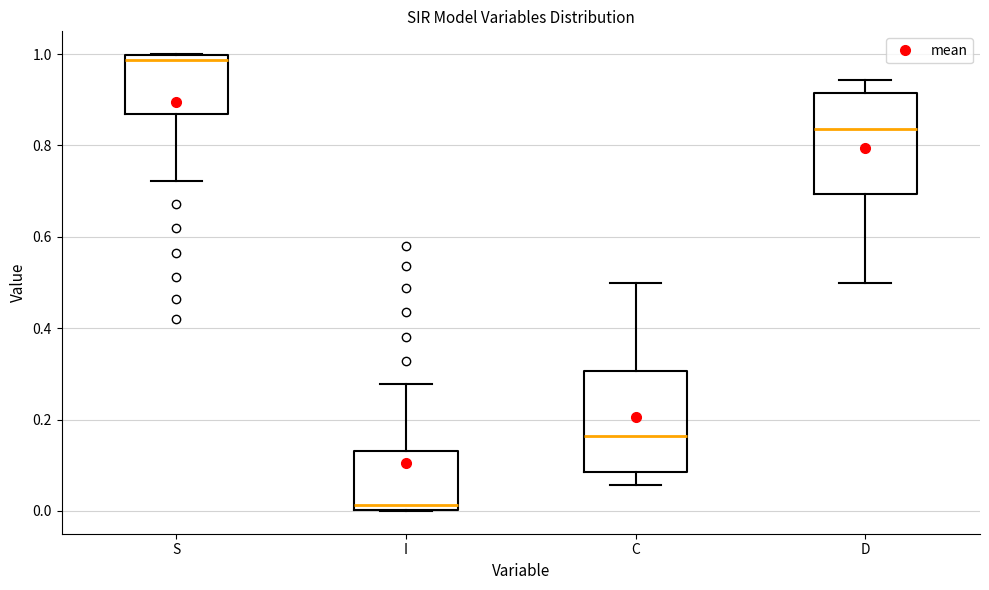

Reading left to right, transcribe this box plot: for each box, give where its median line is, the range the box spans, and where its two whiskers end, as read against the y-axis. The values are not printed on the chart, so give them approximately, as read against the axis.

S: median 0.98, box 0.86 to 1.00, whiskers 0.72 to 1.00
I: median 0.02, box 0.00 to 0.14, whiskers 0.00 to 0.28
C: median 0.16, box 0.08 to 0.30, whiskers 0.06 to 0.50
D: median 0.84, box 0.70 to 0.92, whiskers 0.50 to 0.94